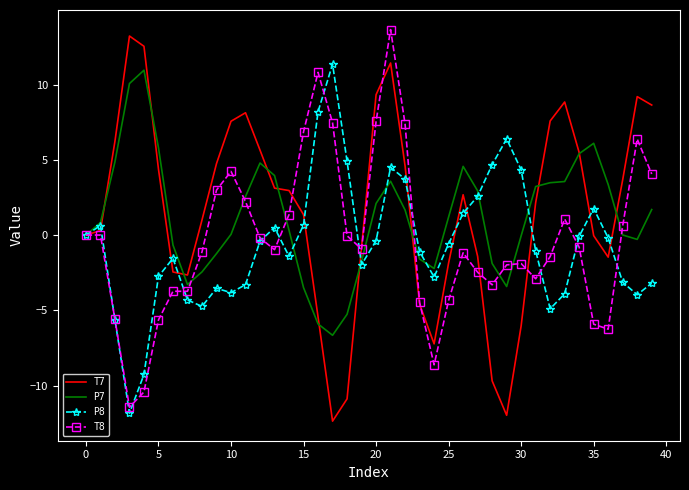

What is the lowest value of the T7 series?

-12.4